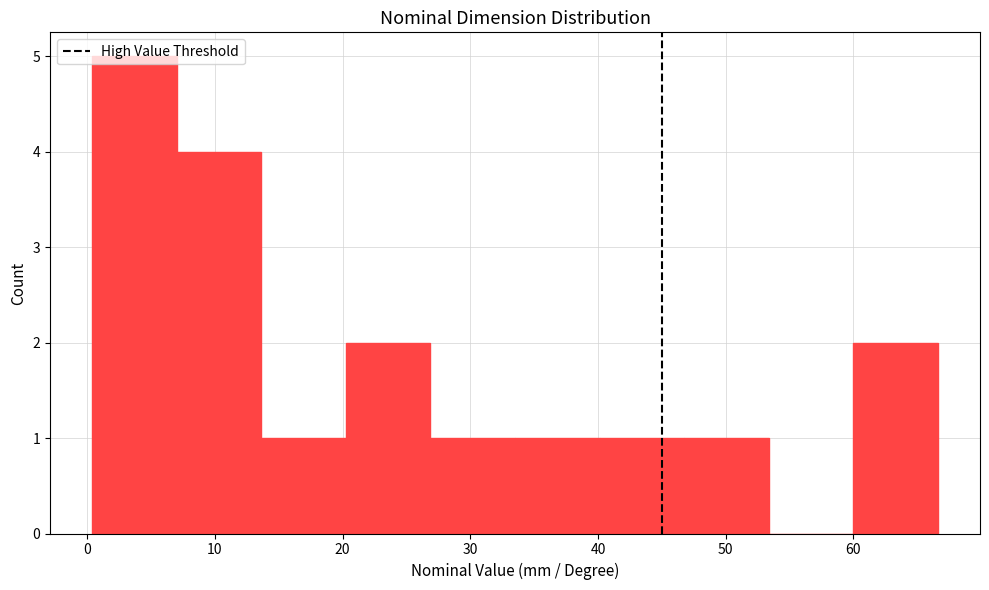

Reading left to right, transcribe this chart: for each bar, give the range it covers on the x-axis and its height. Neither the bar edges nor the heights are printed on the chart, so give them approximately, as read against the axes.

0 to 7: 5
7 to 14: 4
14 to 20: 1
20 to 27: 2
27 to 34: 1
34 to 40: 1
40 to 47: 1
47 to 53: 1
53 to 60: 0
60 to 67: 2